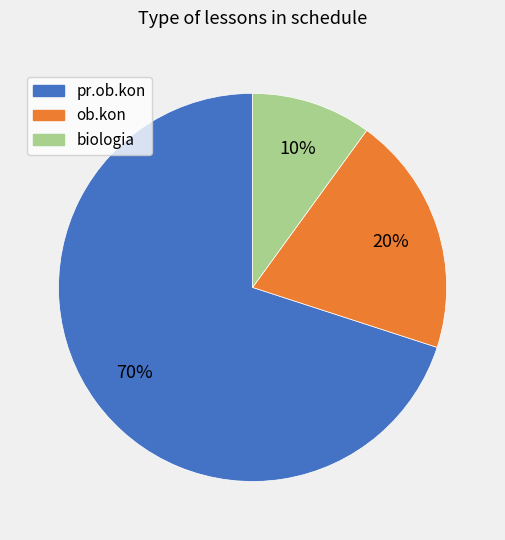

Count the number of slices in the pie.

3